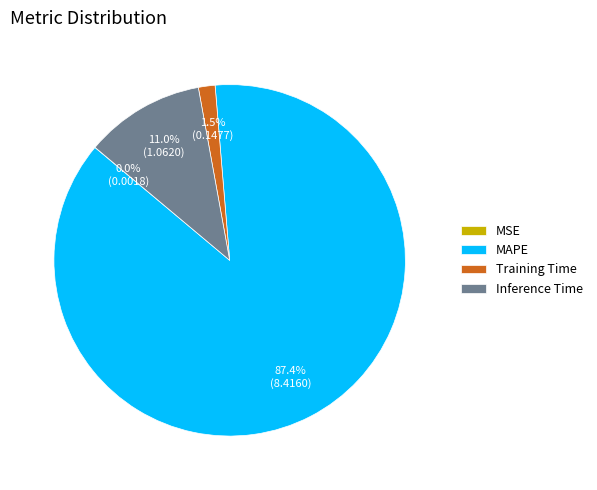

How much of the chart is everything except Training Time?

98.5%